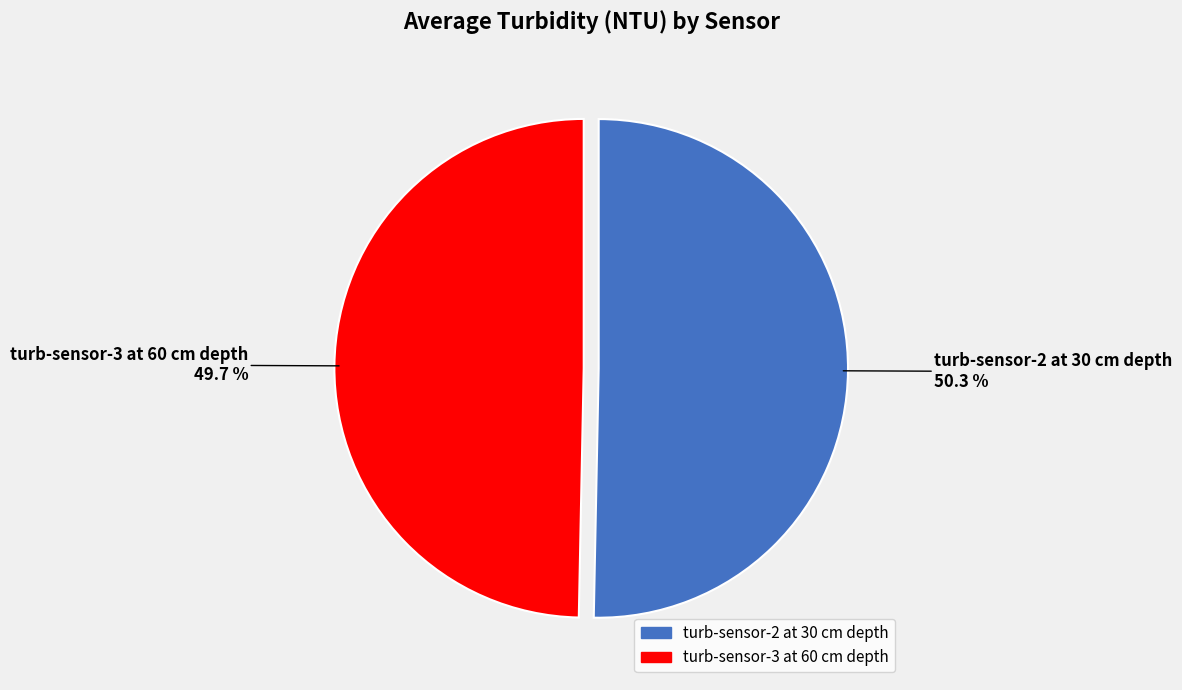

Does any single category account for the majority?

Yes